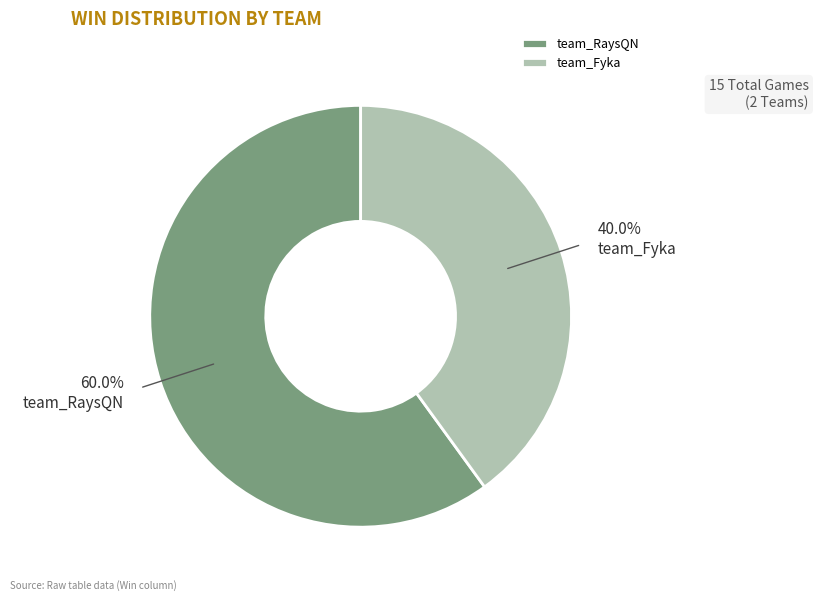

Rank the categories by value from highest to lowest.

team_RaysQN, team_Fyka